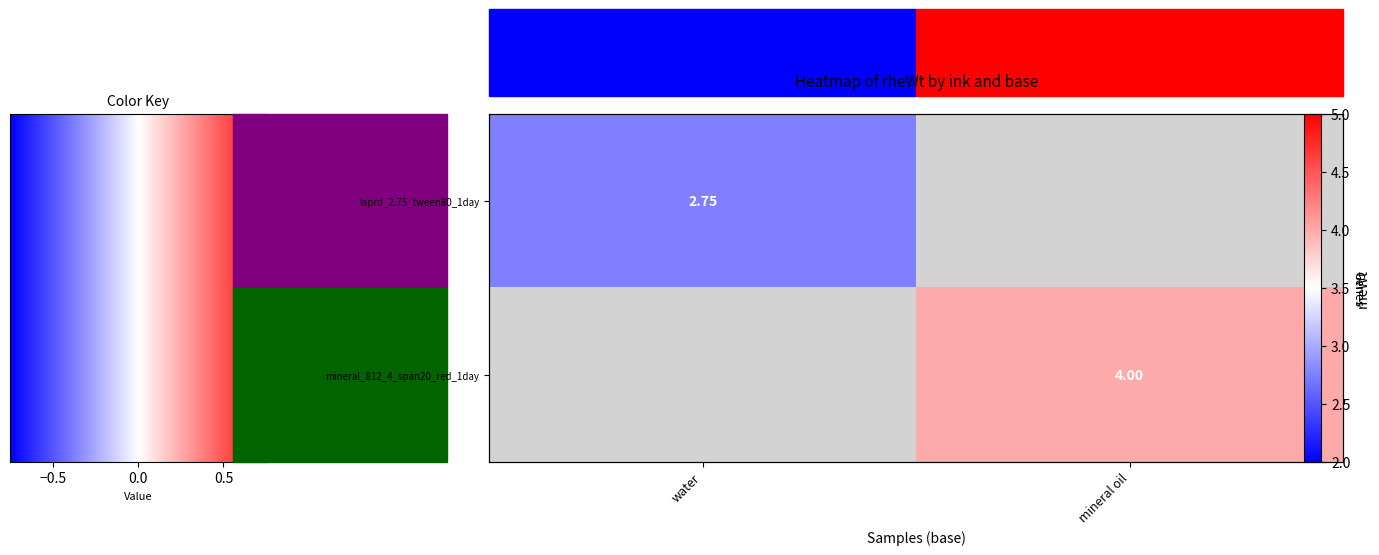

What is the smallest value displayed?

2.8